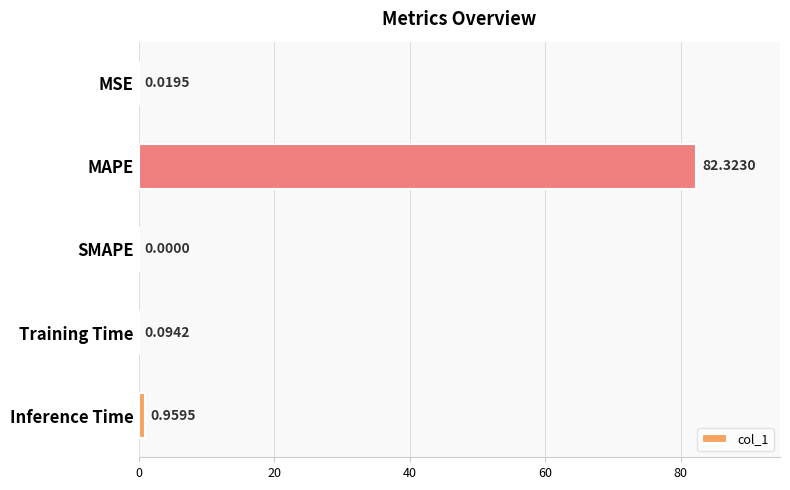

How many categories are shown in the chart?

5